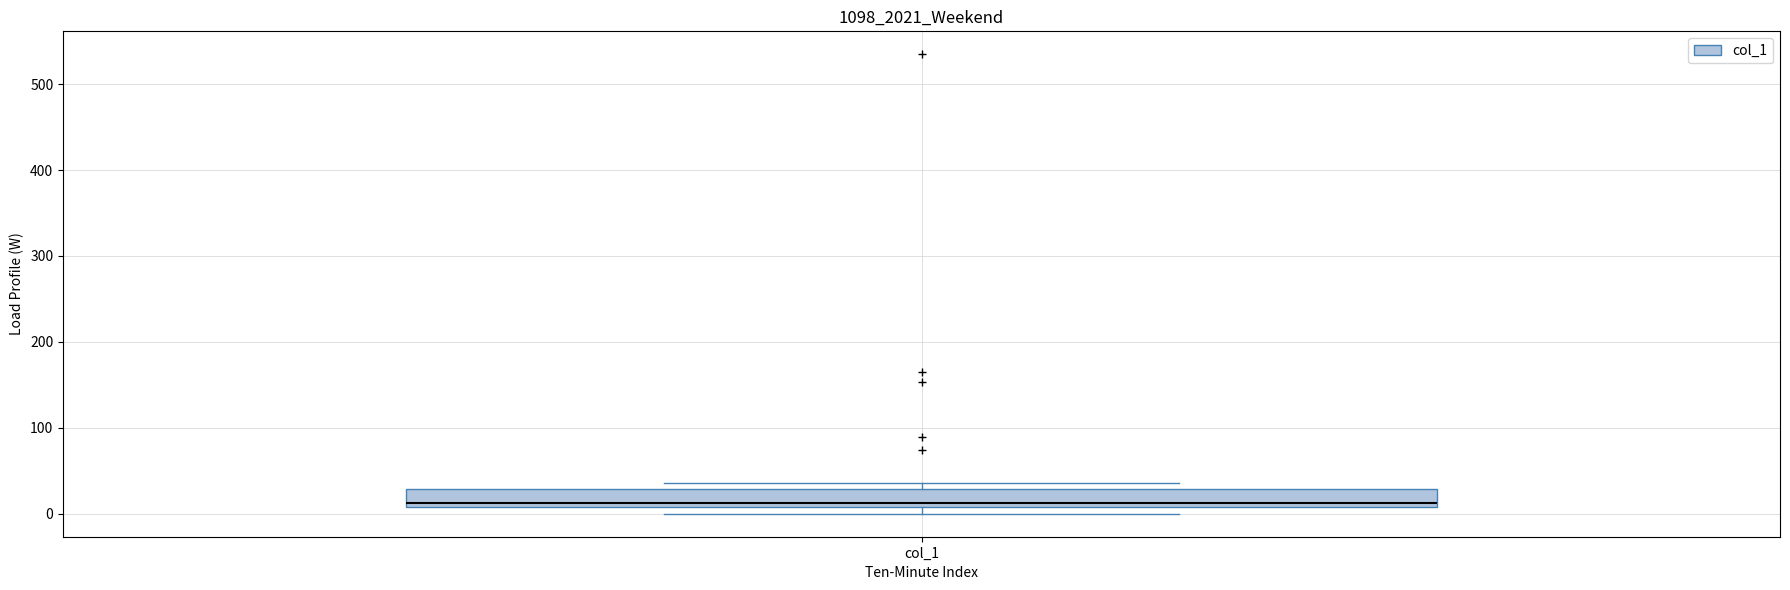

Transcribe this box plot: give where the median line is, the range the box spans, and where the two whiskers end, as read against the y-axis. The values are not printed on the chart, so give them approximately, as read against the axis.

median 10 (just above the box's lower edge), box 10 to 30, whiskers 0 to 40